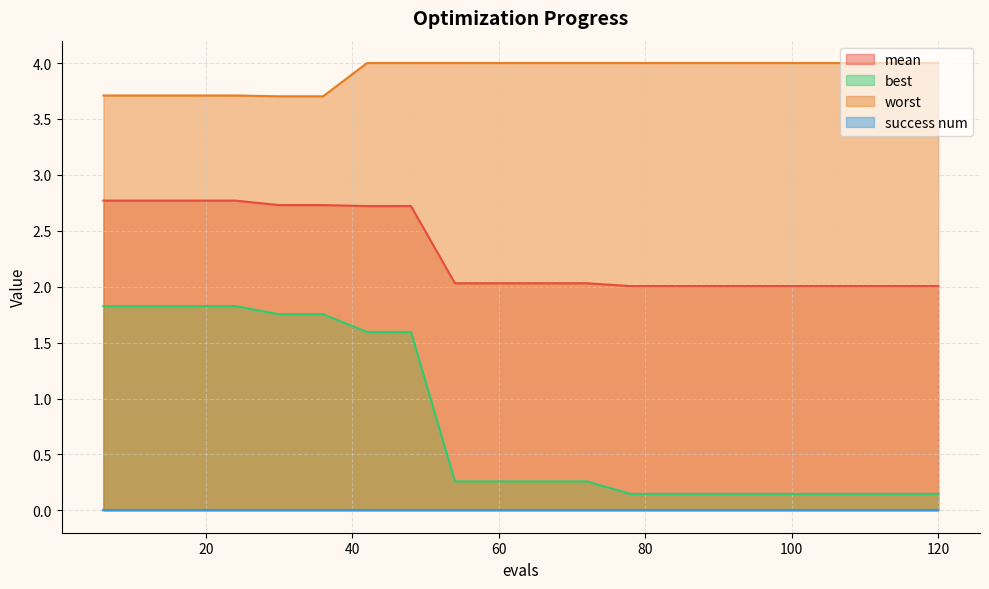

At which label does best reach its minimum?

78